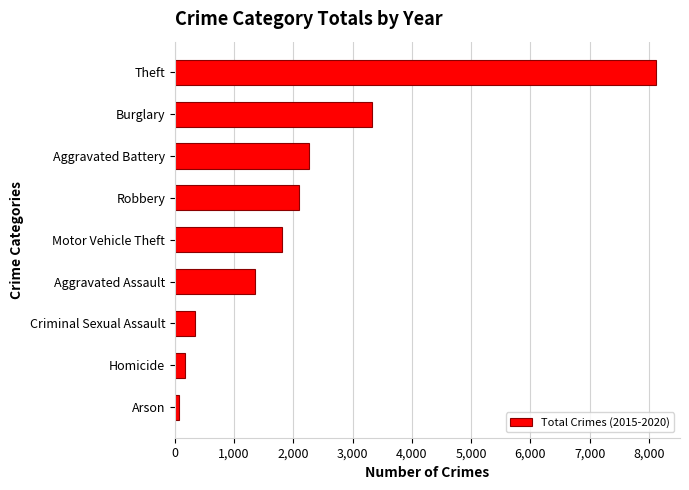

At which label is the value closest to 4089?

Burglary